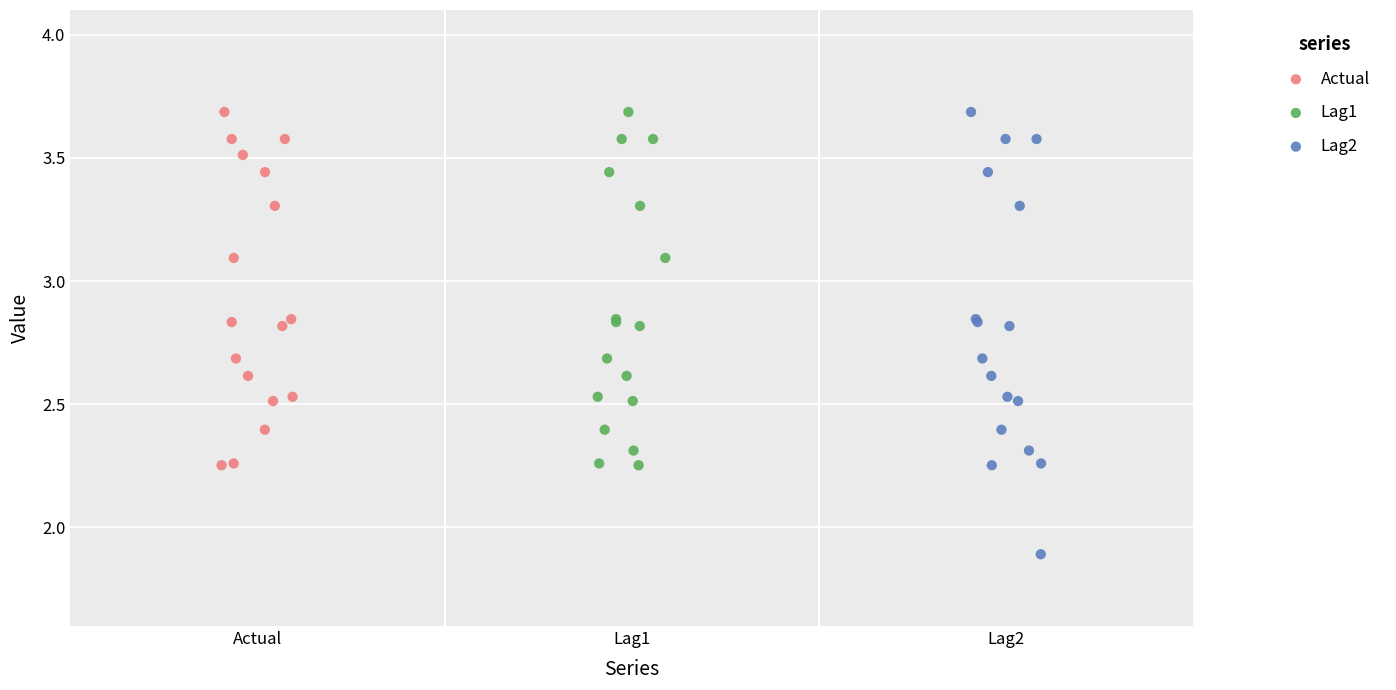

Which series contains the lowest Y value?

Lag2